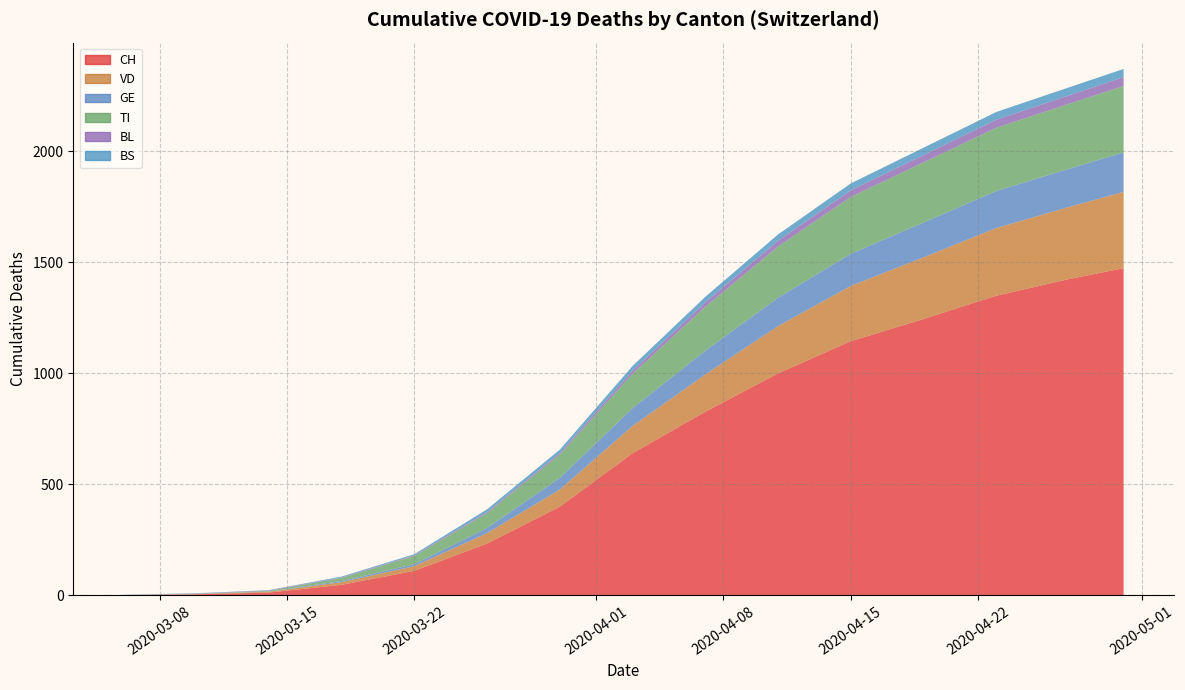

Reading left to right, transcribe all the data shown in this chart.

CH: 1	4	12	47	110	233	399	640	827	1000	1145	1245	1350	1425	1474
VD: 0	1	4	12	21	47	77	123	168	213	249	278	305	325	344
GE: 0	1	1	5	9	23	53	80	107	128	145	157	167	172	178
TI: 0	1	3	14	37	67	105	155	198	231	256	271	285	293	299
BL: 0	1	2	2	3	5	7	14	20	26	30	33	36	38	40
BS: 0	1	1	4	5	12	15	21	25	28	31	33	35	36	37